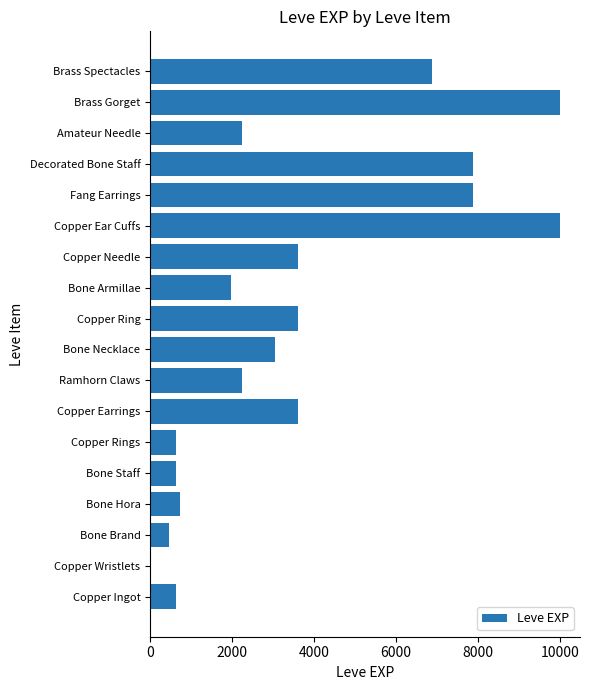

What is the greatest value displayed?

9990